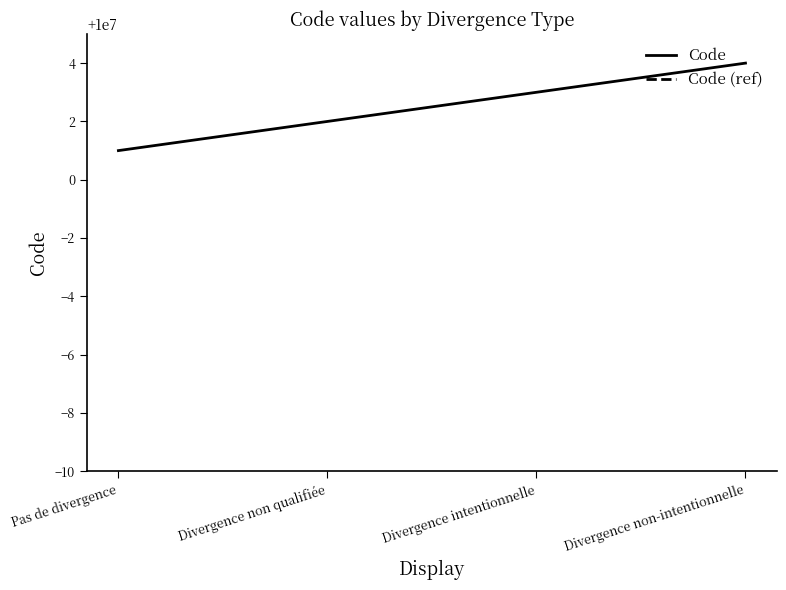

True or false: Code has more than 1 interior local peaks.

False